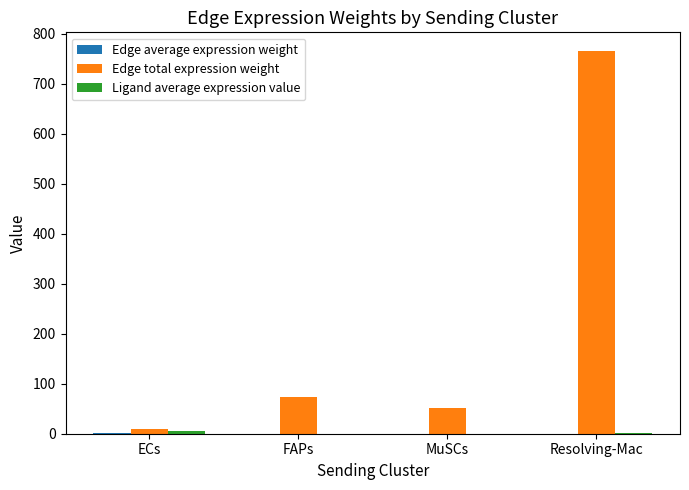

Is it true that Edge total expression weight equals 73.4 at FAPs?

True